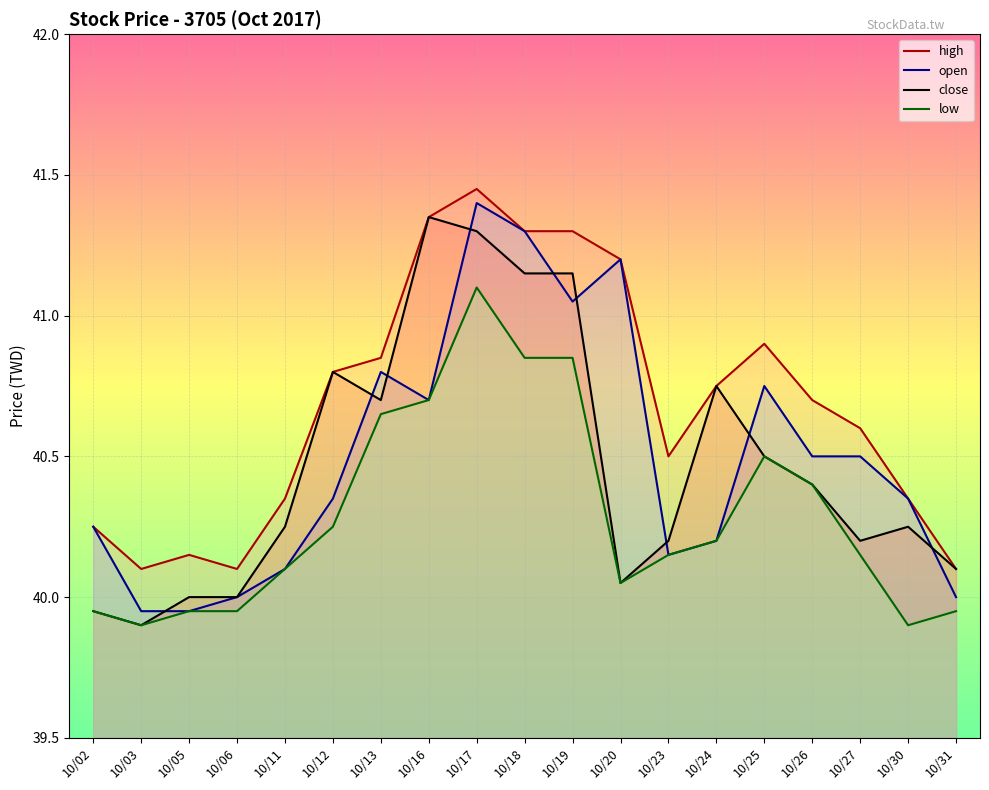

What is the maximum value for open?

41.4